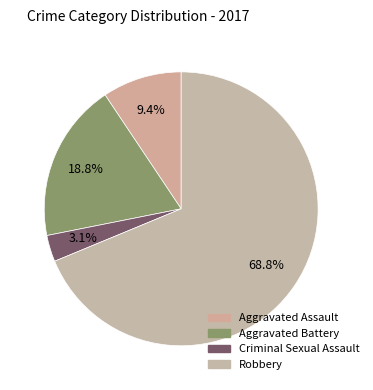

Is there a majority slice in this chart?

Yes